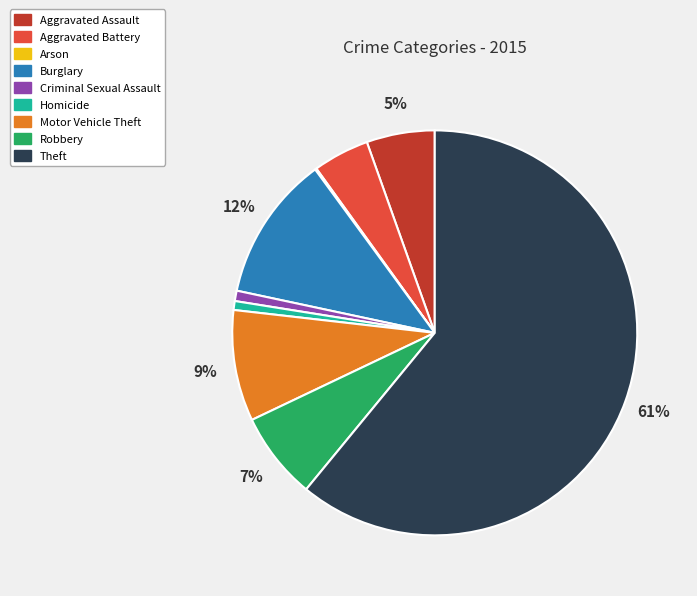

Is the sum of Aggravated Battery and Theft greater than half?

Yes